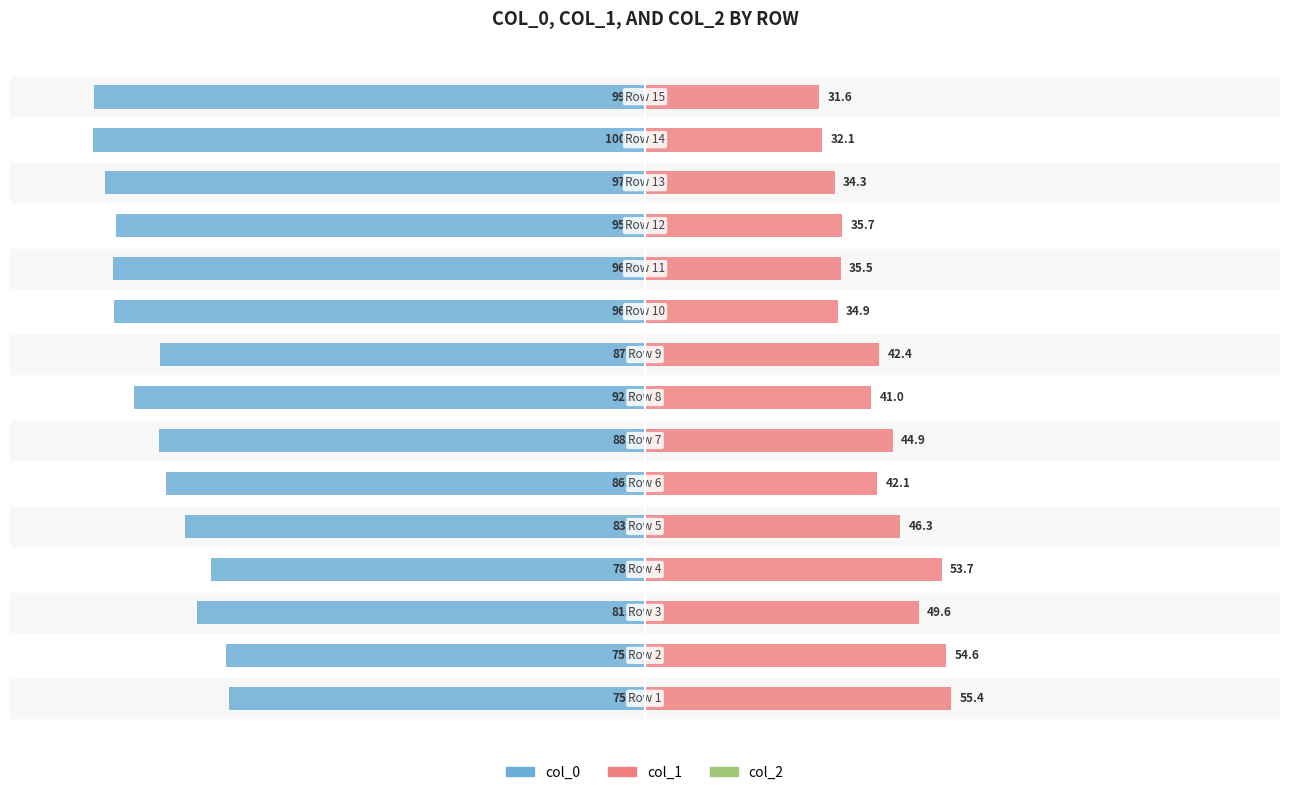

What position from the right is 14?

1